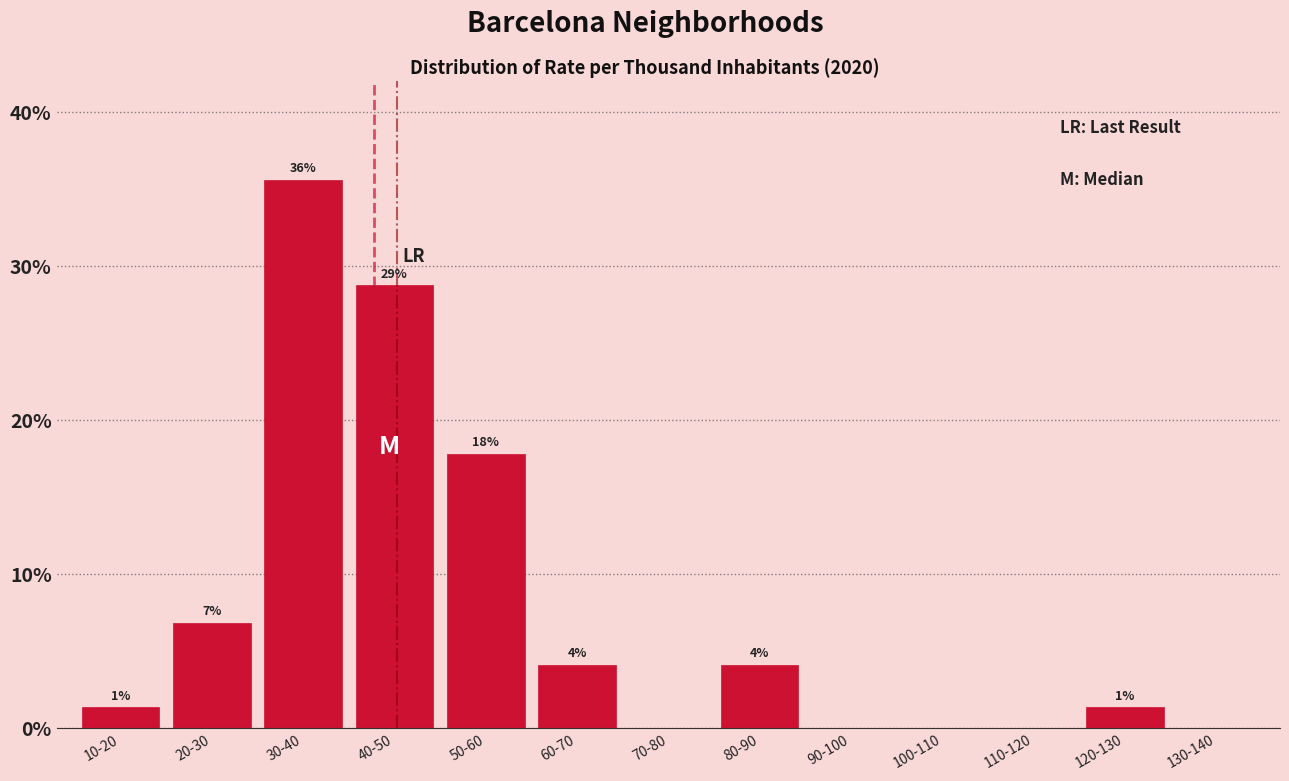

Are the bars horizontal?

No